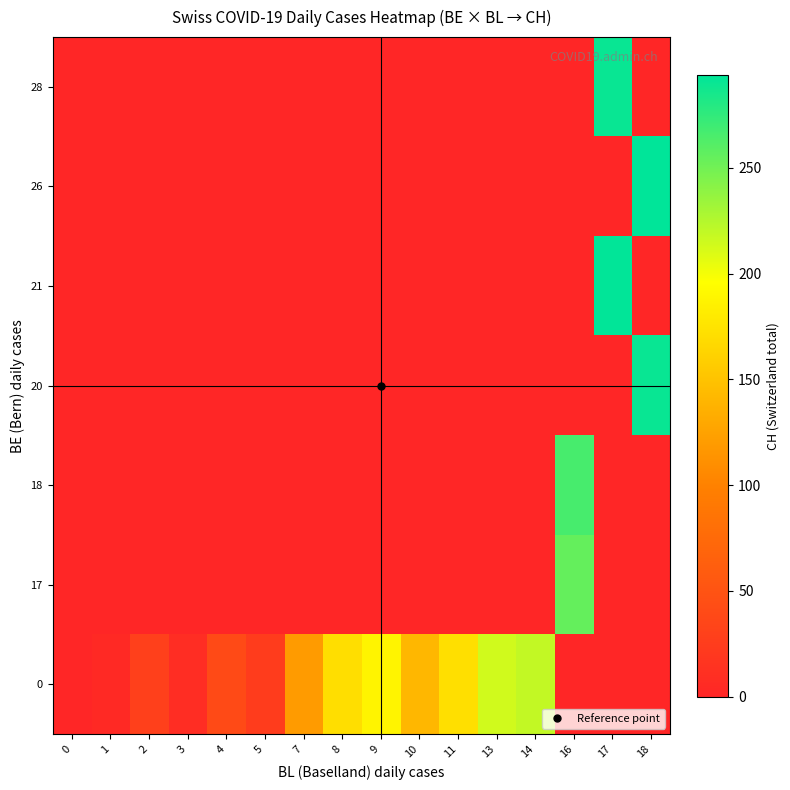

At how many categories does at least one series exceed 216?

4